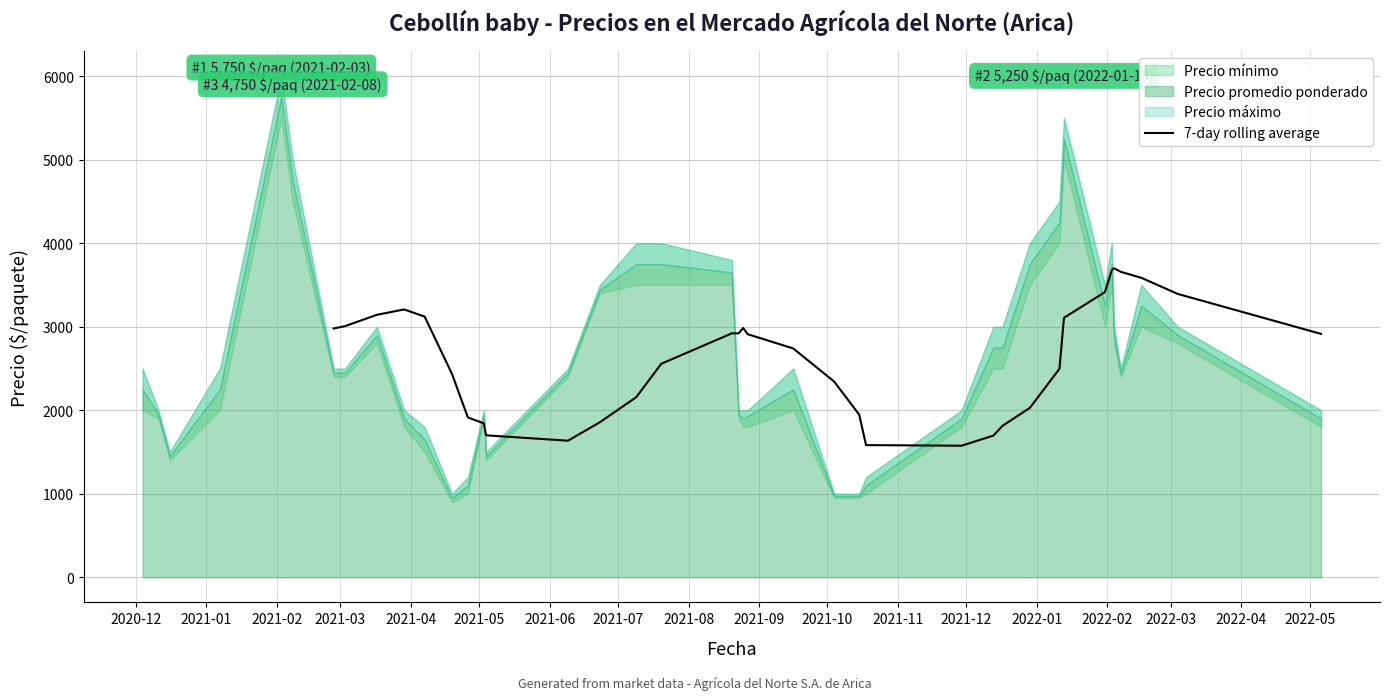

How many values exceed 2910?

17